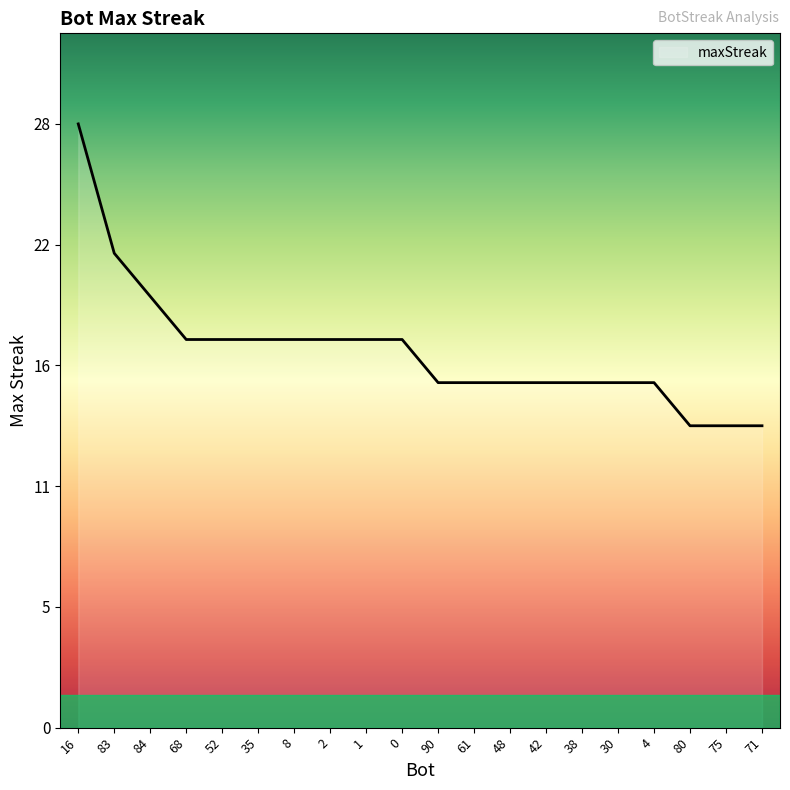

Does the chart have visible grid lines?

No